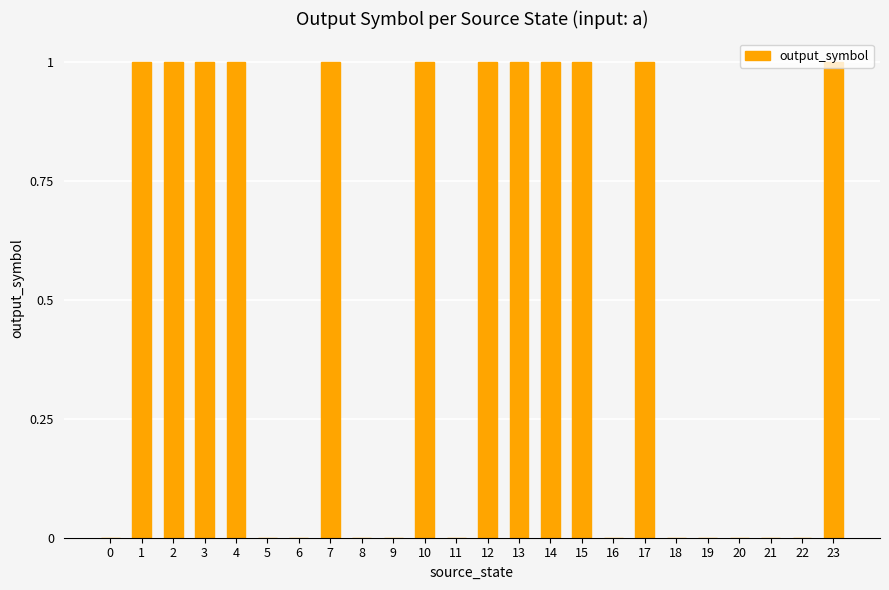

Between 16 and 15, which is larger?

15